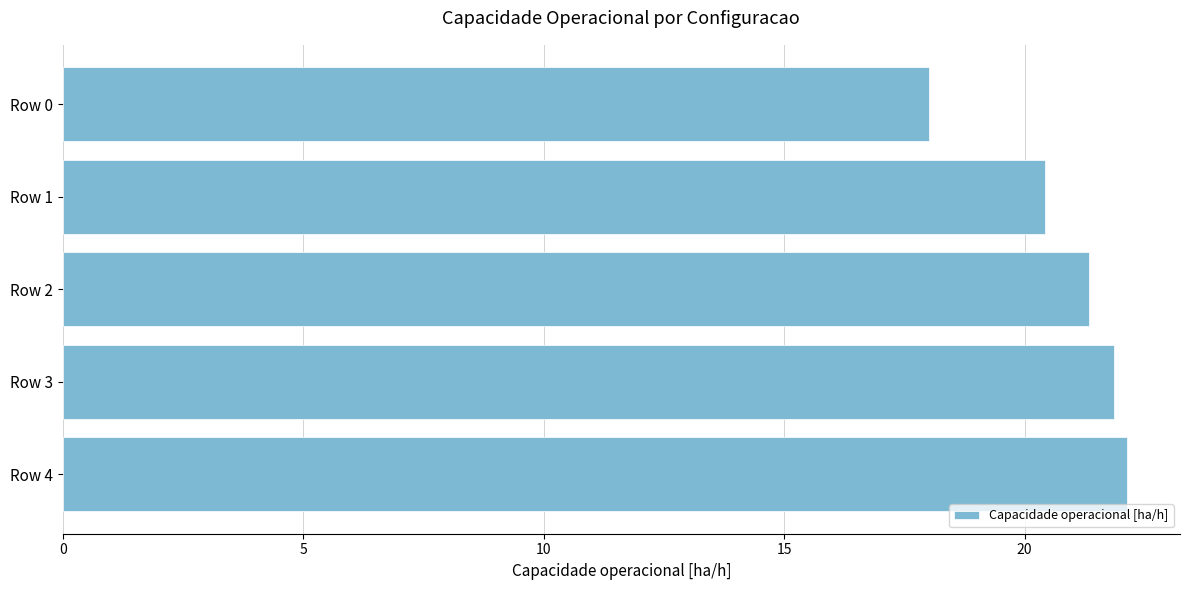

List the labels in order of value, largest first.

Row 4, Row 3, Row 2, Row 1, Row 0